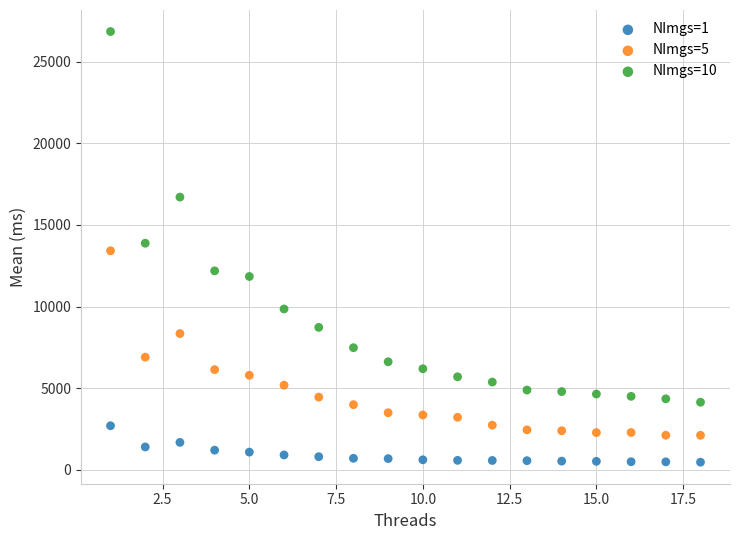

Which series contains the lowest Y value?

NImgs=1